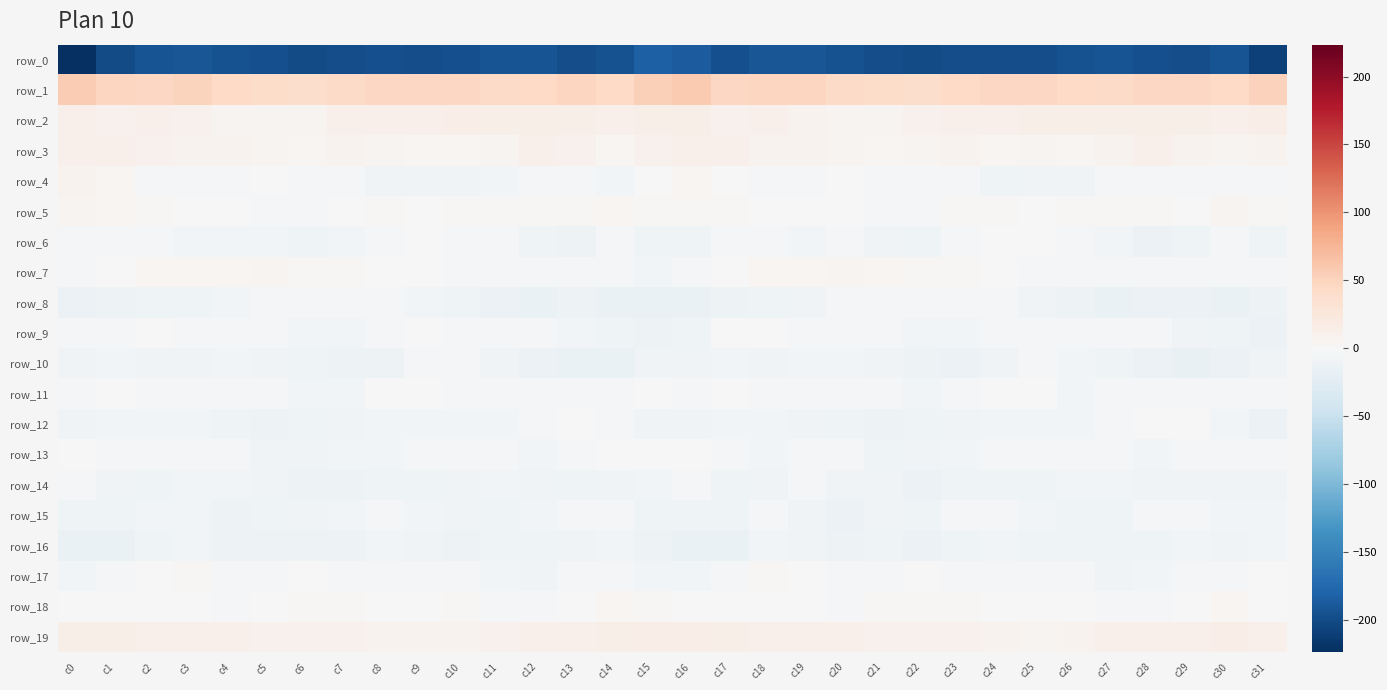

The row_12 series shows -1.5 at c14. True or false?

False